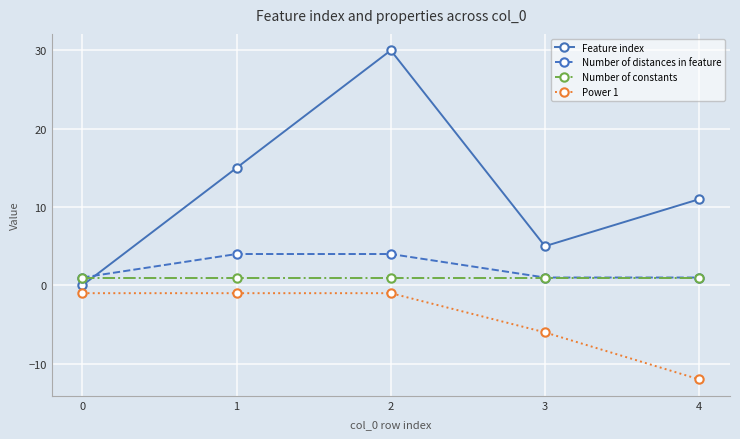

True or false: Feature index and Power 1 intersect in this chart.

False